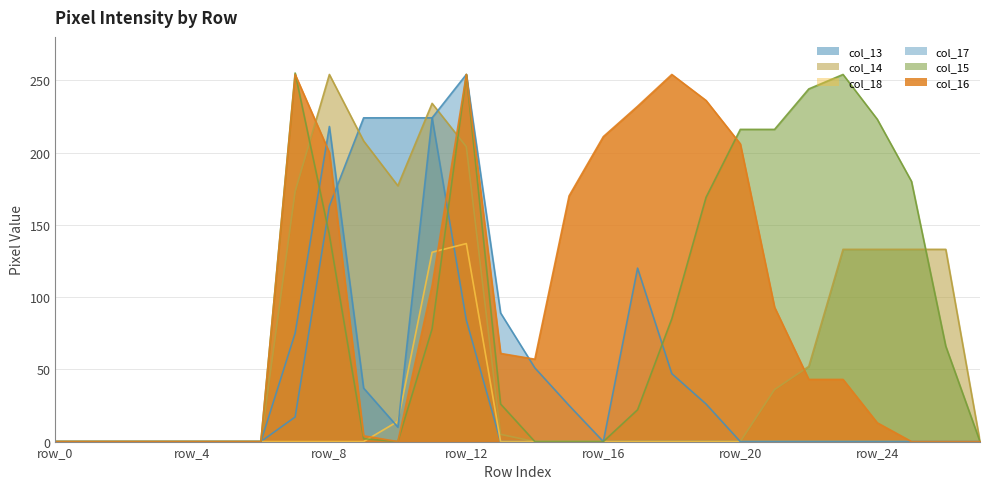

List the labels in order of col_16 value, smallest first.

row_0, row_1, row_2, row_3, row_4, row_5, row_6, row_10, row_25, row_26, row_27, row_9, row_24, row_22, row_23, row_14, row_13, row_21, row_11, row_15, row_8, row_20, row_16, row_17, row_19, row_7, row_12, row_18